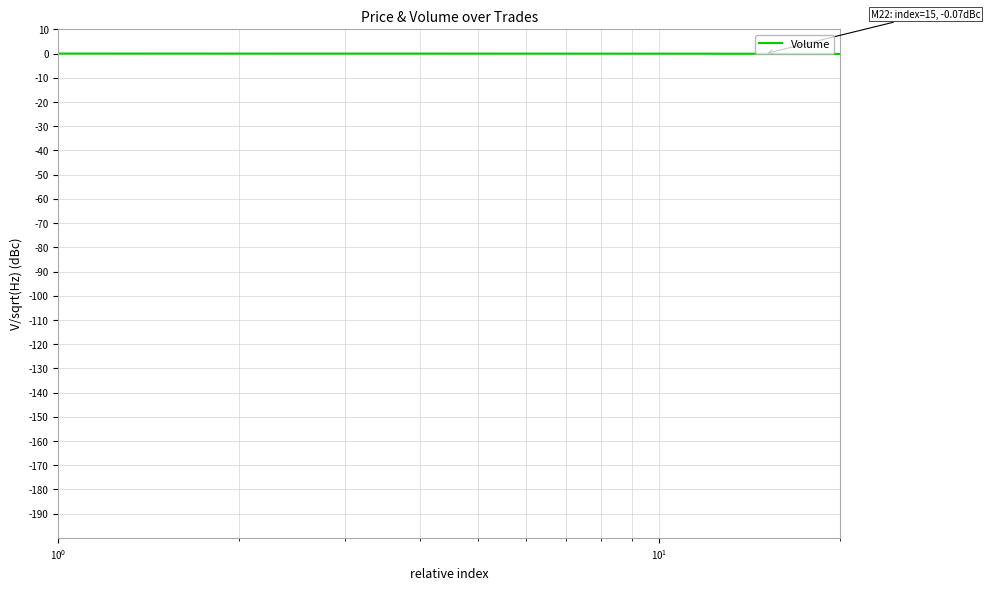

How many lines are shown in the chart?

1